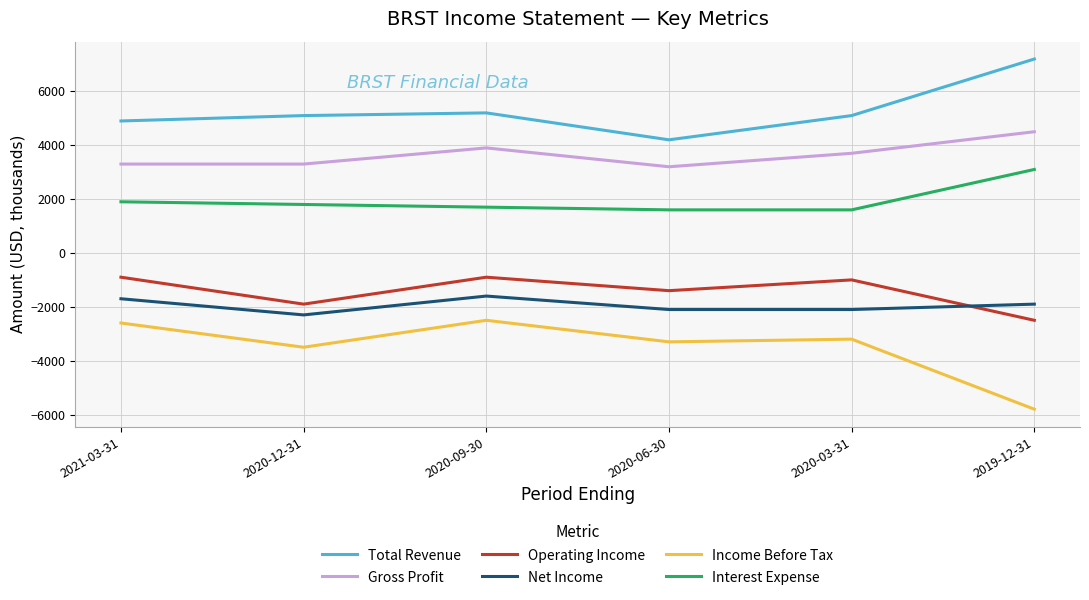

Reading left to right, extract all data points from this chart.

Total Revenue: 4900	5100	5200	4200	5100	7200
Gross Profit: 3300	3300	3900	3200	3700	4500
Operating Income: -900	-1900	-900	-1400	-1000	-2500
Net Income: -1700	-2300	-1600	-2100	-2100	-1900
Income Before Tax: -2600	-3500	-2500	-3300	-3200	-5800
Interest Expense: 1900	1800	1700	1600	1600	3100